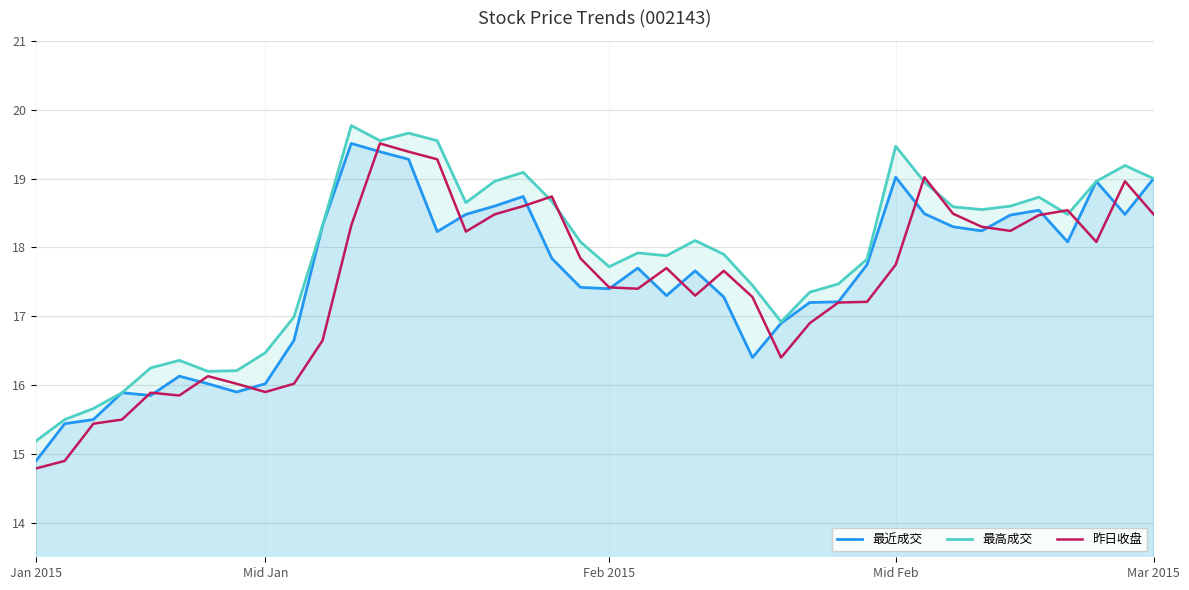

What is the value of the 最近成交 point at the 39th from the left?

18.5